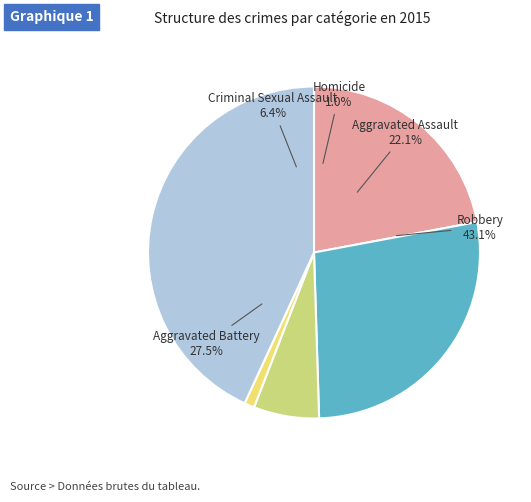

What is the largest slice in the pie chart?

Robbery